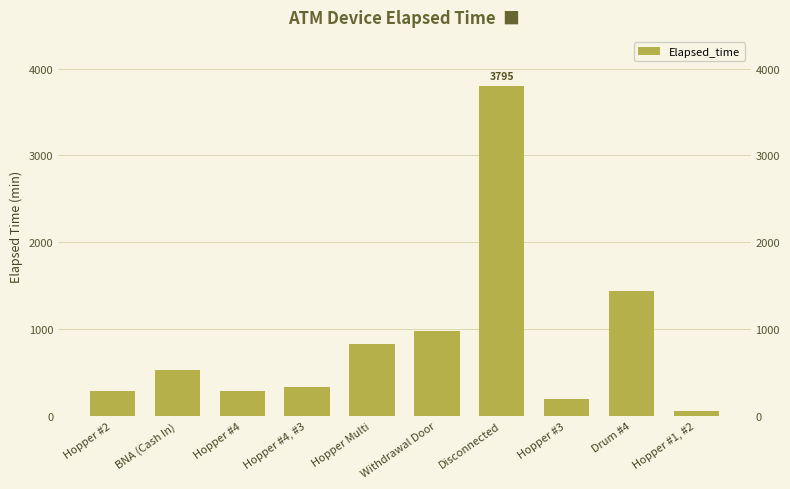

Which has a higher value, Hopper #3 or Disconnected?

Disconnected